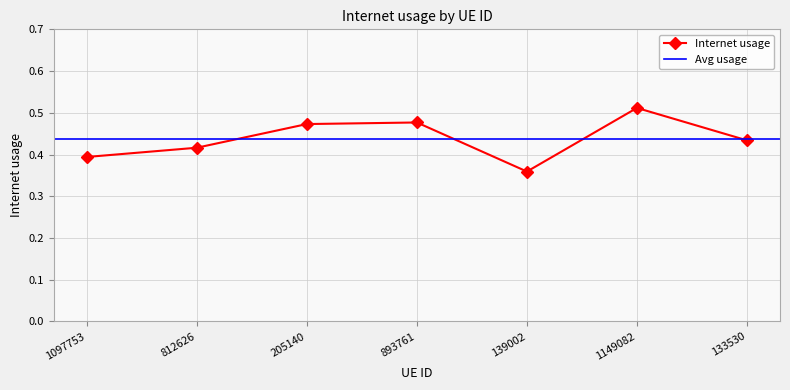

Count the Internet usage values in the range 0 to 1.

7